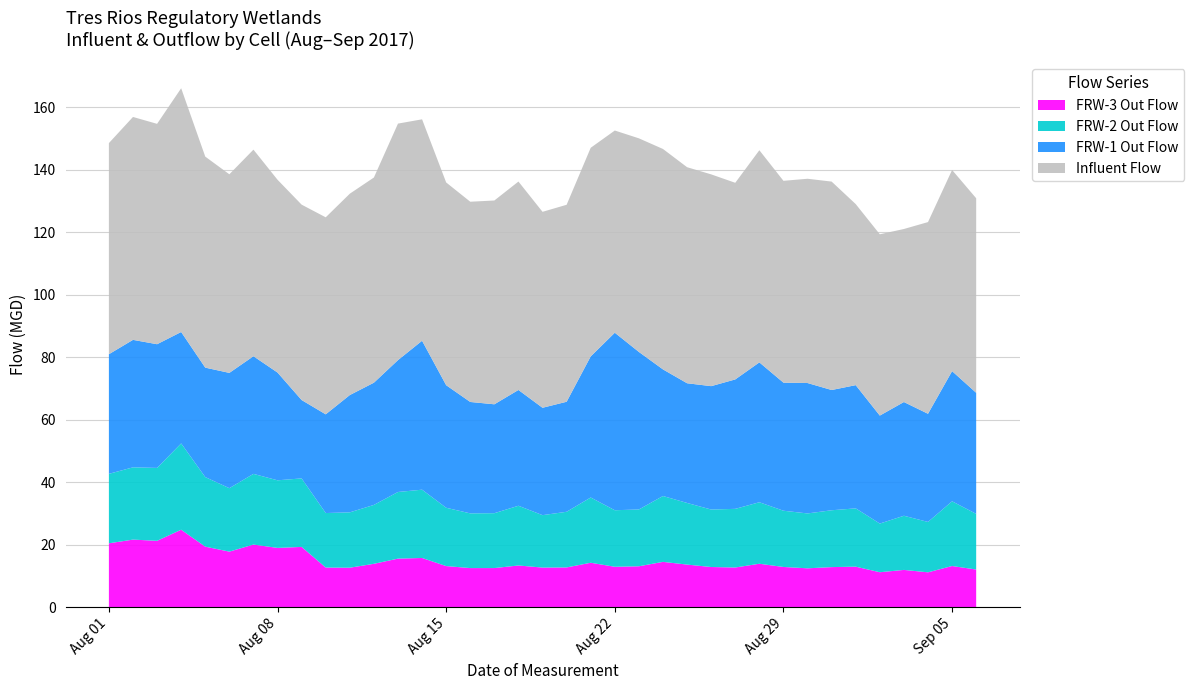

Reading right to left, transcribe all the data shown in this chart.

Influent Flow: 36=62.2	35=64.4	34=61.3	33=55.4	32=58.0	31=57.9	30=66.7	29=65.4	28=64.6	27=67.9	26=62.9	25=67.8	24=69.1	23=70.5	22=68.3	21=64.7	20=66.7	19=63.0	18=62.7	17=66.7	16=65.2	15=64.1	14=64.9	13=70.8	12=75.7	11=65.6	10=64.4	9=63.0	8=62.5	7=61.7	6=66.1	5=63.5	4=67.5	3=78.0	2=70.5	1=71.3	0=67.5
FRW-1 Out Flow: 36=38.7	35=41.6	34=34.6	33=36.4	32=34.5	31=39.4	30=38.5	29=41.7	28=41.0	27=44.7	26=41.4	25=39.5	24=38.3	23=40.5	22=50.4	21=56.8	20=45.1	19=35.2	18=34.4	17=37.0	16=34.8	15=35.6	14=39.2	13=47.6	12=42.2	11=39.1	10=37.5	9=31.6	8=25.1	7=34.5	6=37.6	5=36.9	4=35.0	3=35.6	2=39.6	1=40.8	0=38.3
FRW-2 Out Flow: 36=17.8	35=20.7	34=16.1	33=17.3	32=15.6	31=18.6	30=18.2	29=17.6	28=18.0	27=19.7	26=18.8	25=18.4	24=19.7	23=21.1	22=18.2	21=18.1	20=20.9	19=17.8	18=16.8	17=19.1	16=17.6	15=17.5	14=18.7	13=21.8	12=21.3	11=18.8	10=17.7	9=17.4	8=21.9	7=21.6	6=22.6	5=20.3	4=22.3	3=27.6	2=23.3	1=23.1	0=22.2
FRW-3 Out Flow: 36=12.0	35=13.2	34=11.1	33=11.9	32=11.2	31=13.0	30=12.8	29=12.4	28=12.9	27=13.9	26=12.7	25=12.8	24=13.6	23=14.5	22=13.1	21=12.9	20=14.2	19=12.7	18=12.7	17=13.3	16=12.5	15=12.5	14=13.1	13=15.7	12=15.5	11=13.9	10=12.6	9=12.7	8=19.3	7=19.0	6=20.0	5=17.8	4=19.4	3=24.8	2=21.2	1=21.6	0=20.4